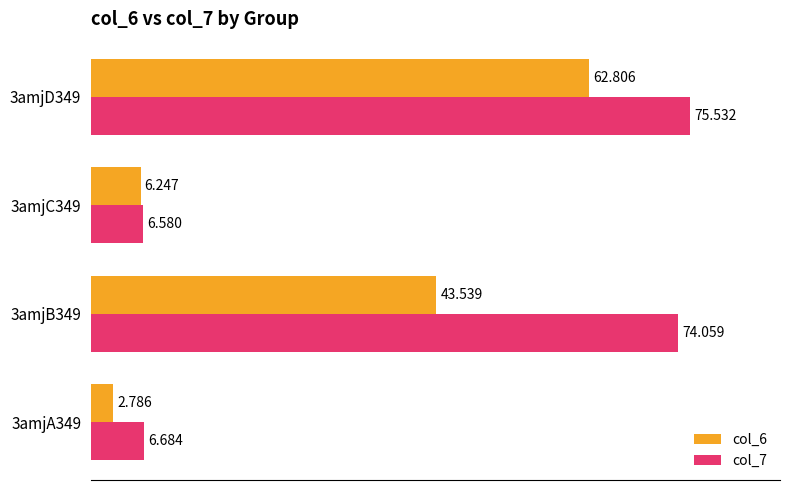

How many categories are shown in the chart?

4